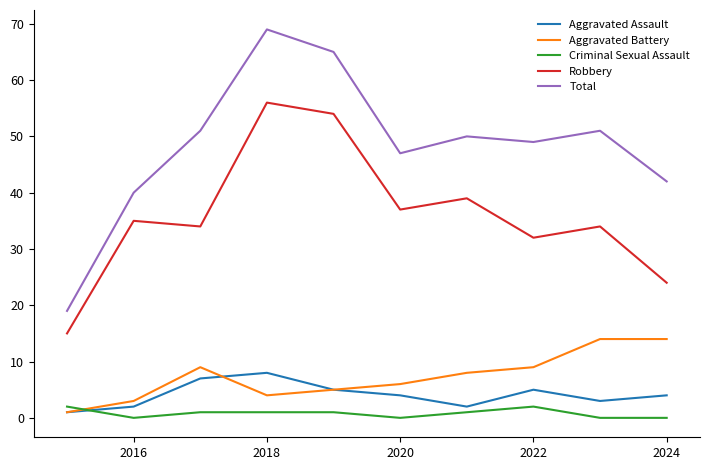

Rank the series by their maximum value, from lowest to highest.

Criminal Sexual Assault, Aggravated Assault, Aggravated Battery, Robbery, Total